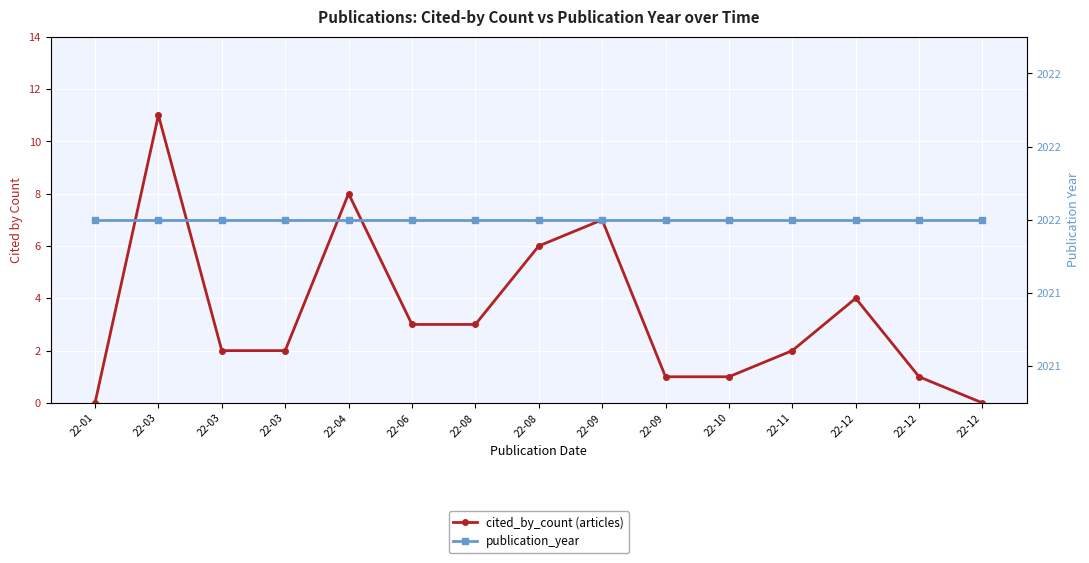

True or false: publication_year has more than 2 interior local peaks.

False